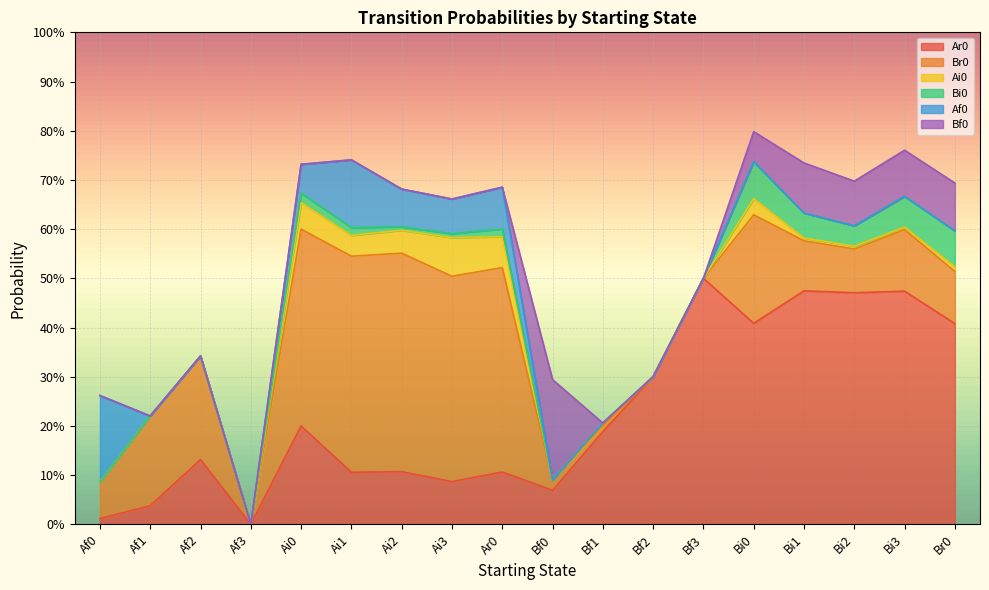

Which category has the highest value across all series?

Bf3